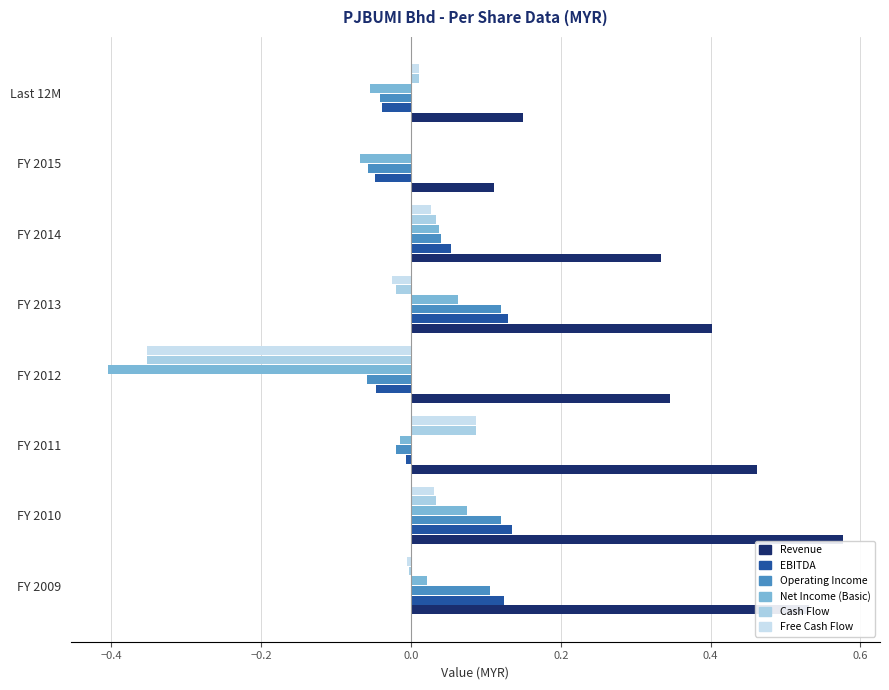

How many data points in EBITDA are above 0?

4